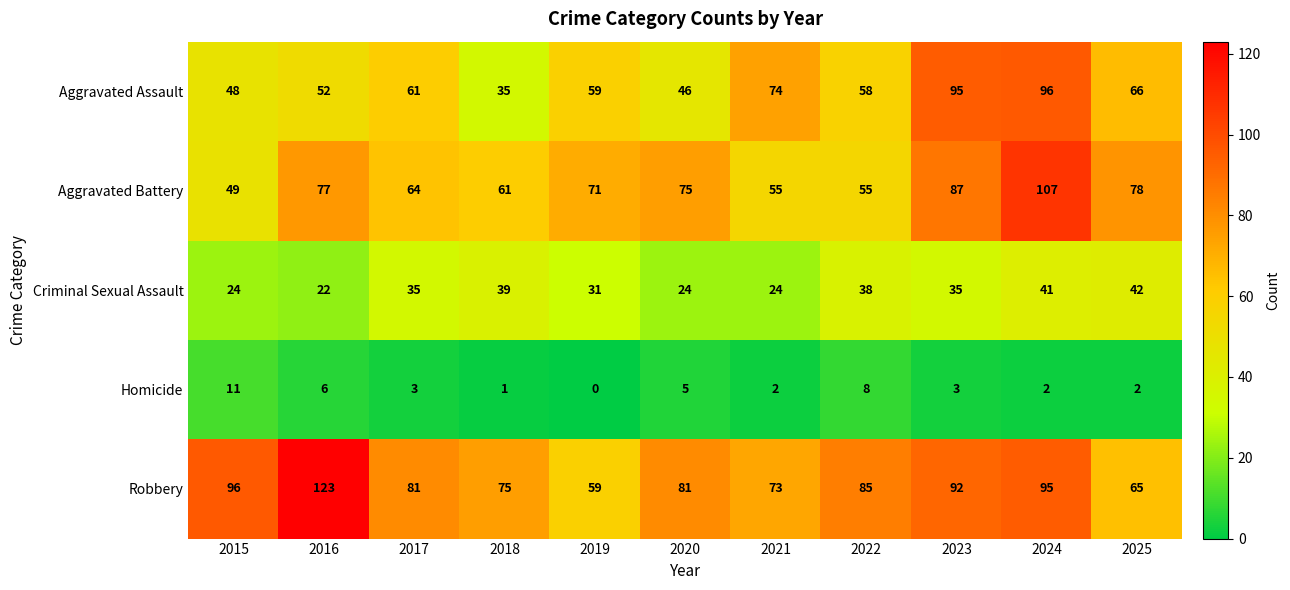

At which category is the sum across all series the highest?

2024